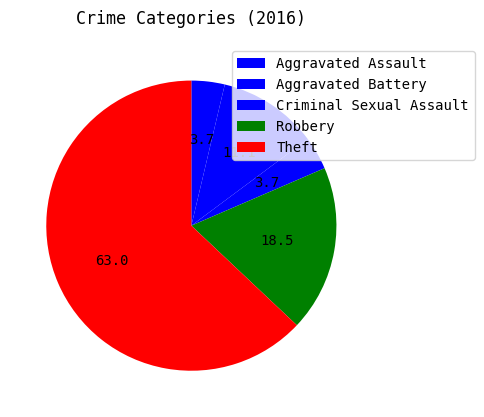

To the nearest percent, what percentage of the pie is Aggravated Battery?

11%